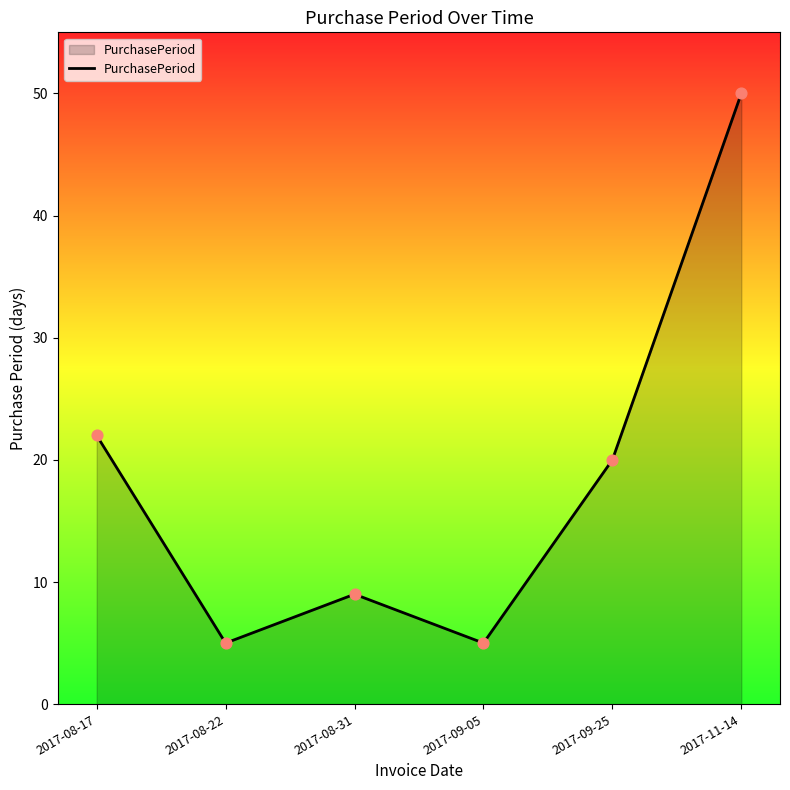

What is the ratio of the value at 2017-08-17 to the value at 2017-08-31?

2.4